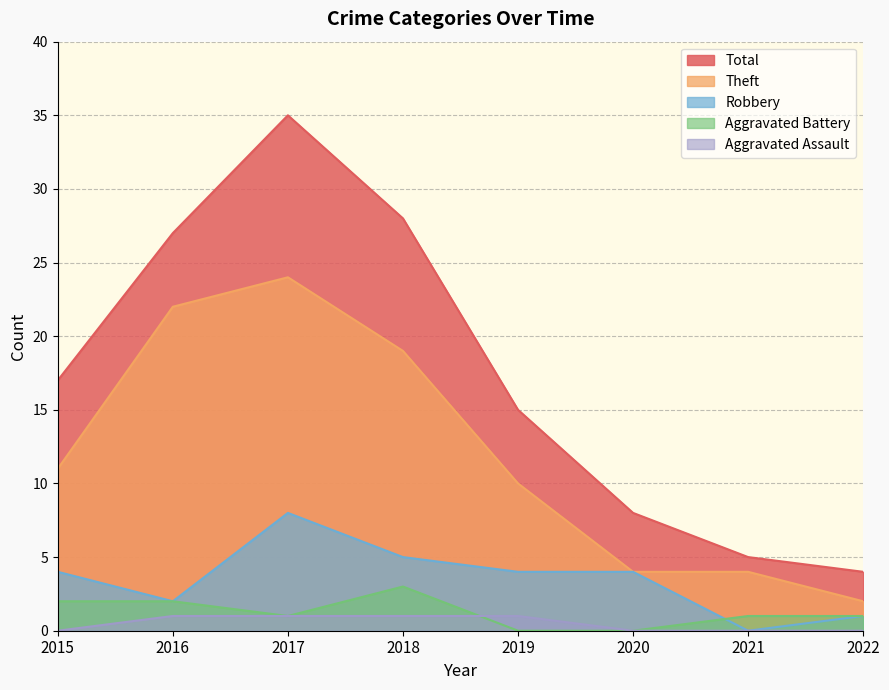

List the labels in order of Aggravated Battery value, largest first.

2018, 2015, 2016, 2017, 2021, 2022, 2019, 2020